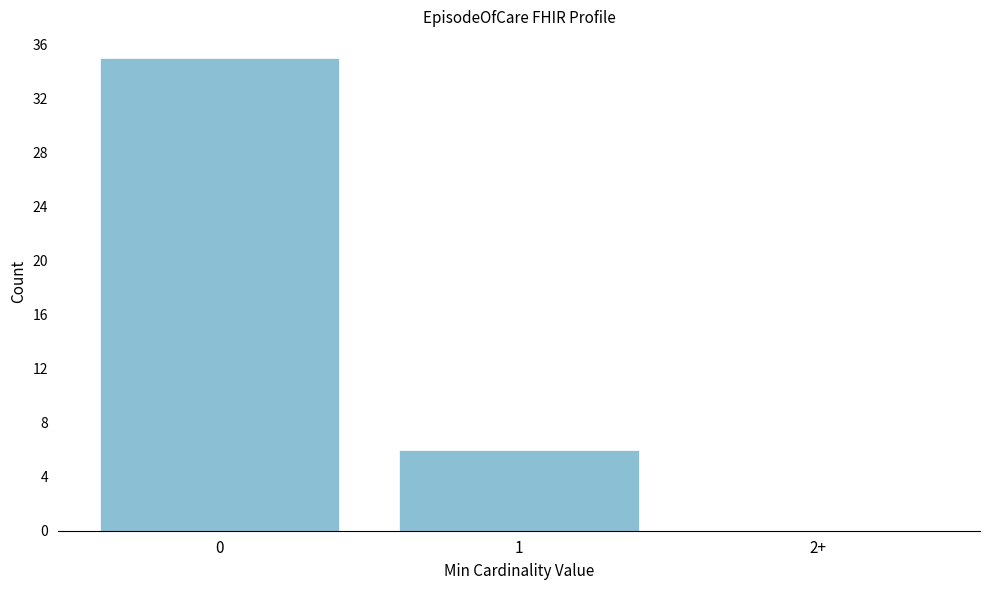

Reading right to left, what are all the values shown in this chart?

2+=0	1=6	0=35